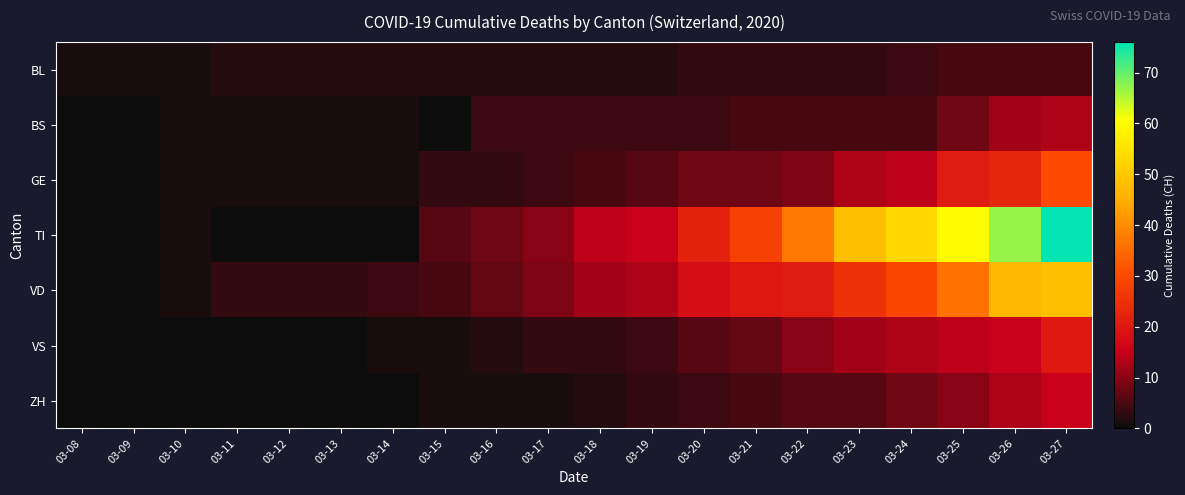

Which has a higher value, 03-16 or 03-12?

03-16